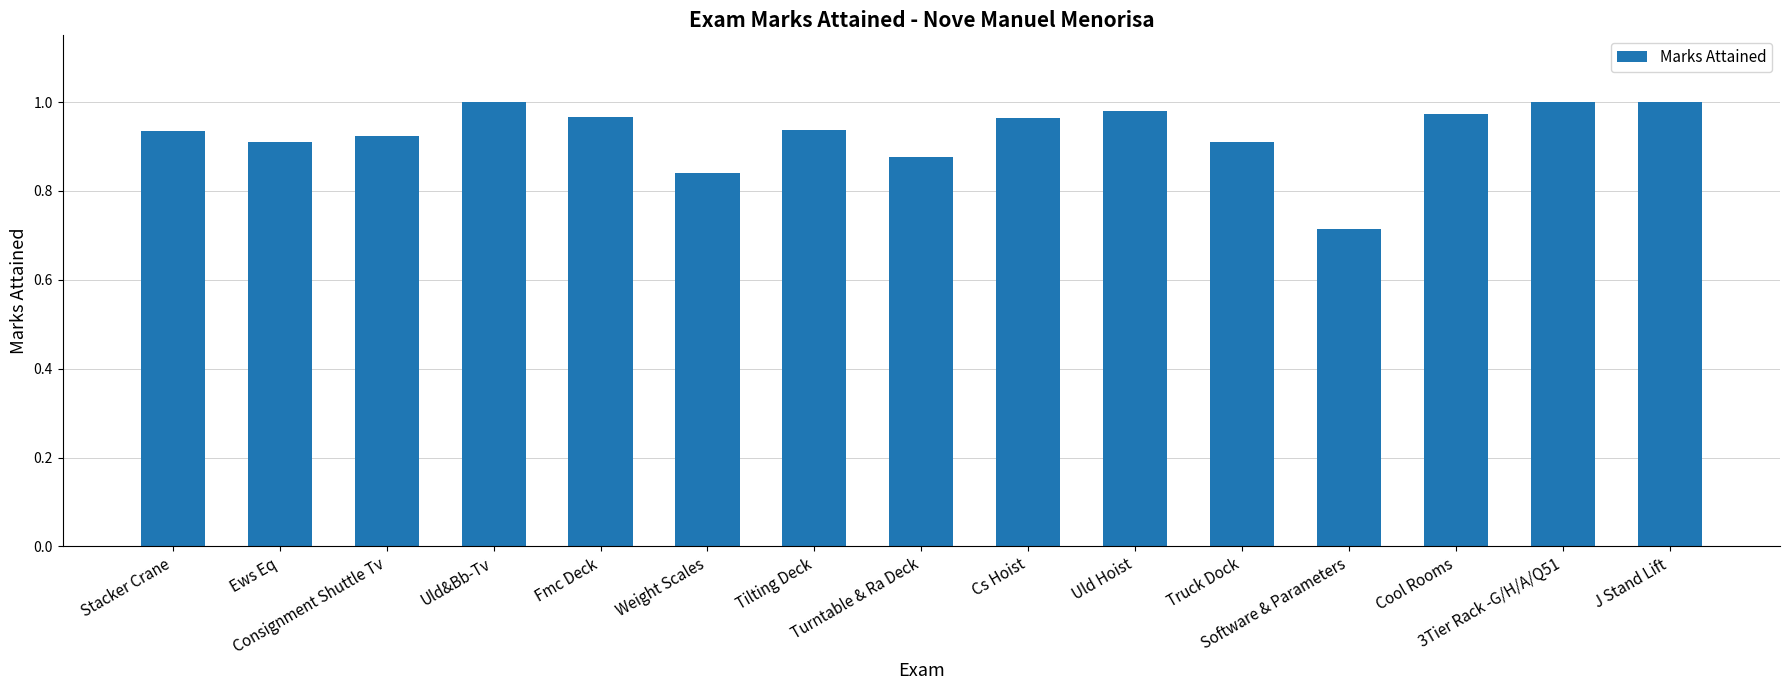

What is the difference between the maximum and minimum values?

0.3